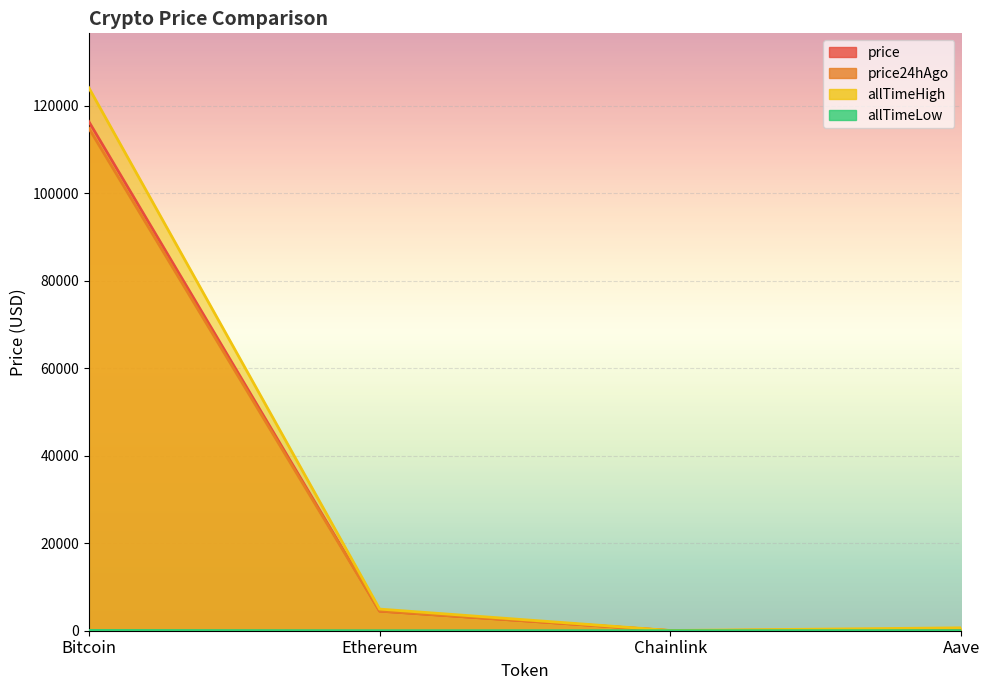

Rank the series by their maximum value, from lowest to highest.

allTimeLow, price24hAgo, price, allTimeHigh